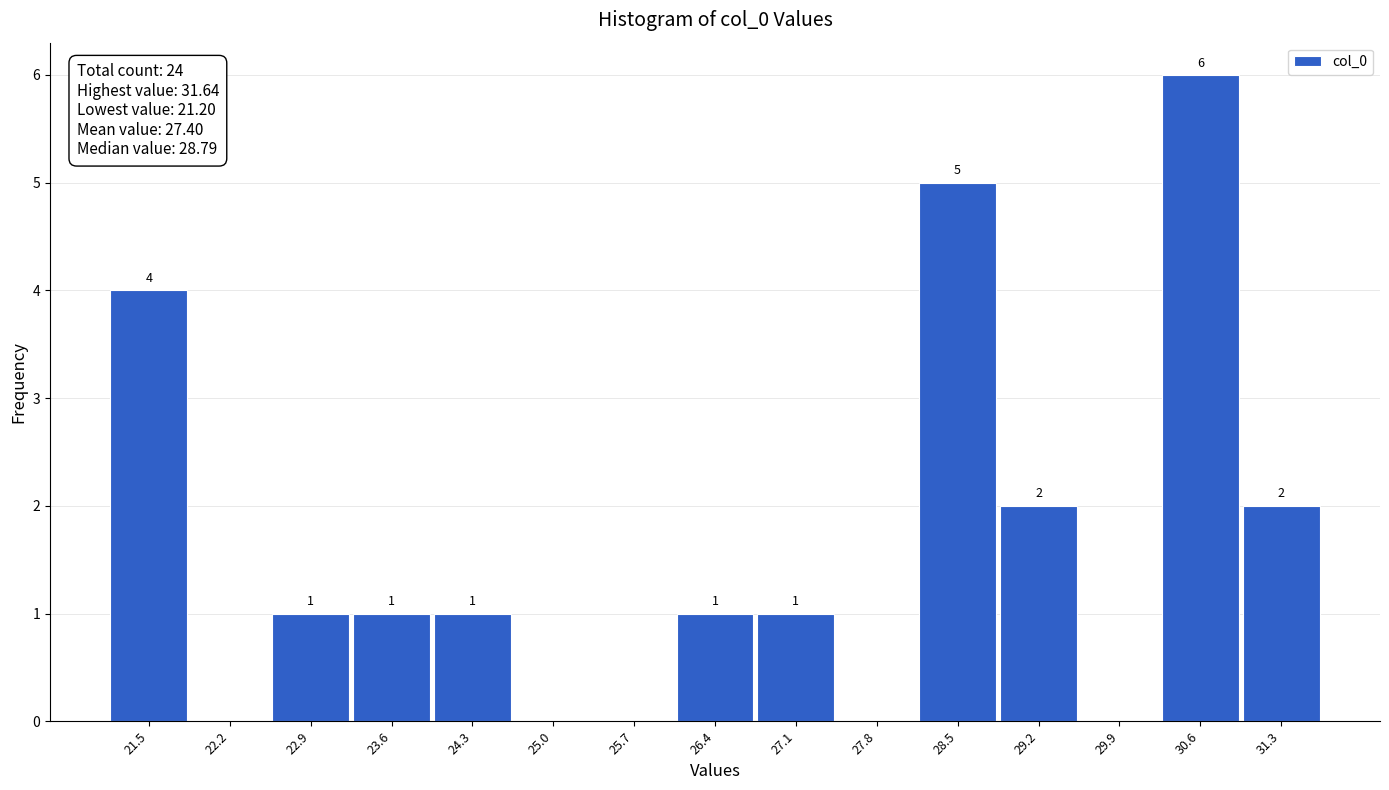

Which range on the x-axis has the tallest bar?

30.2 to 30.9